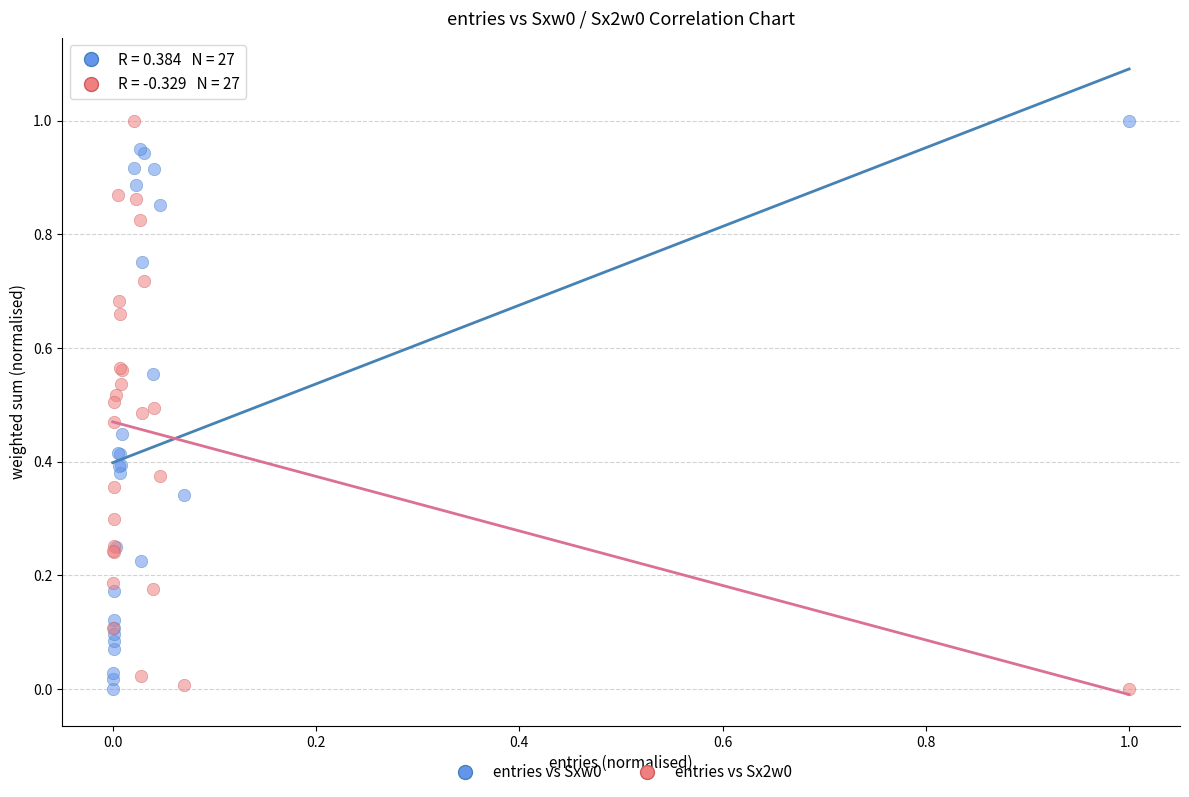

What is the X range (max minus min) for the scatter plot?

1.0